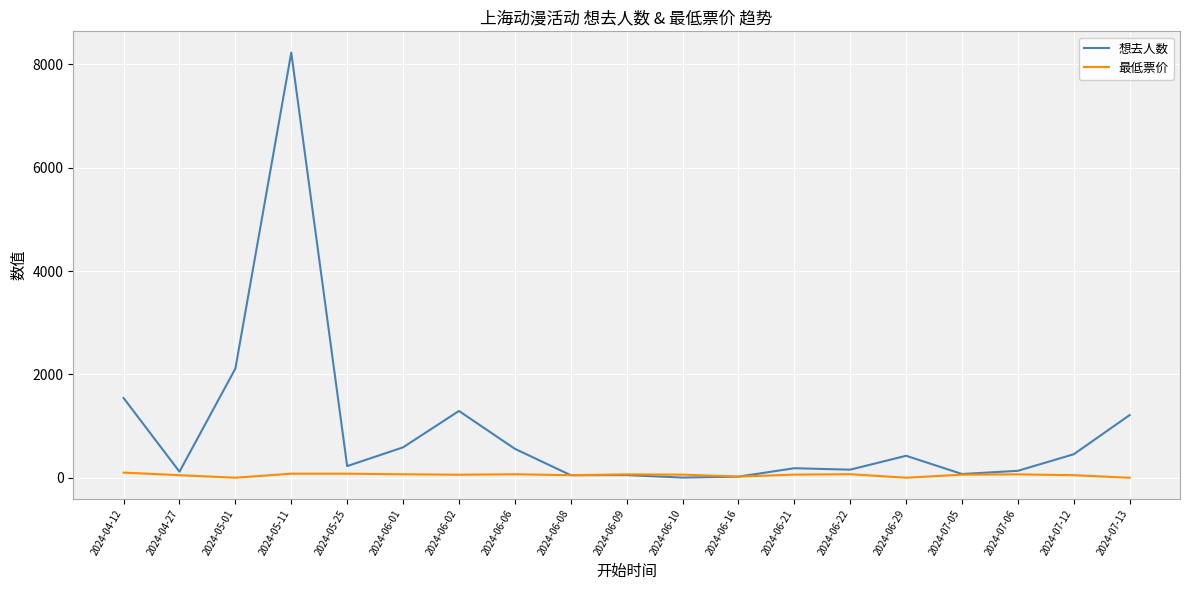

The 最低票价 series shows 49.0 at 2024-04-27. True or false?

True